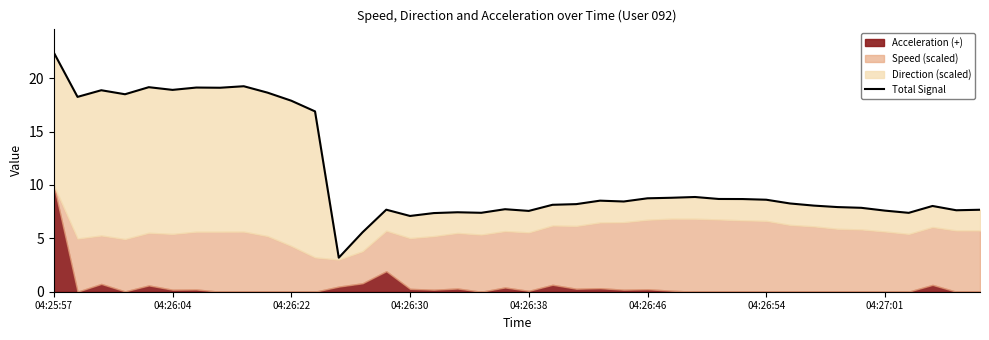

What is the change in value from 04:26:22 to 18?

-11.5